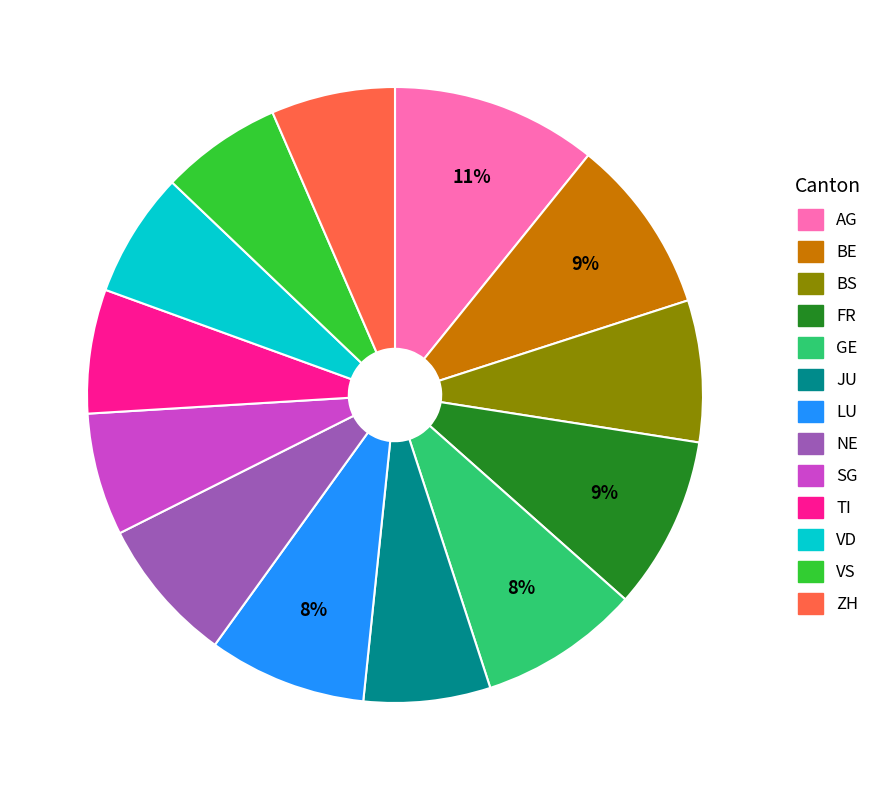

Count the number of slices in the pie.

13